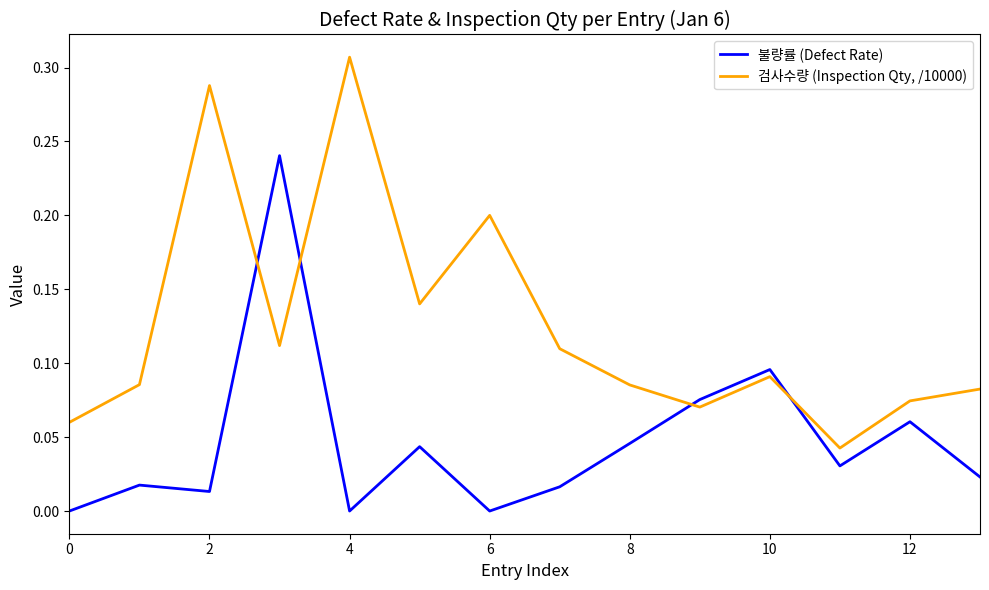

In 검사수량 (Inspection Qty, /10000), how many points are lower than both neighbors (excluding endpoints)?

4